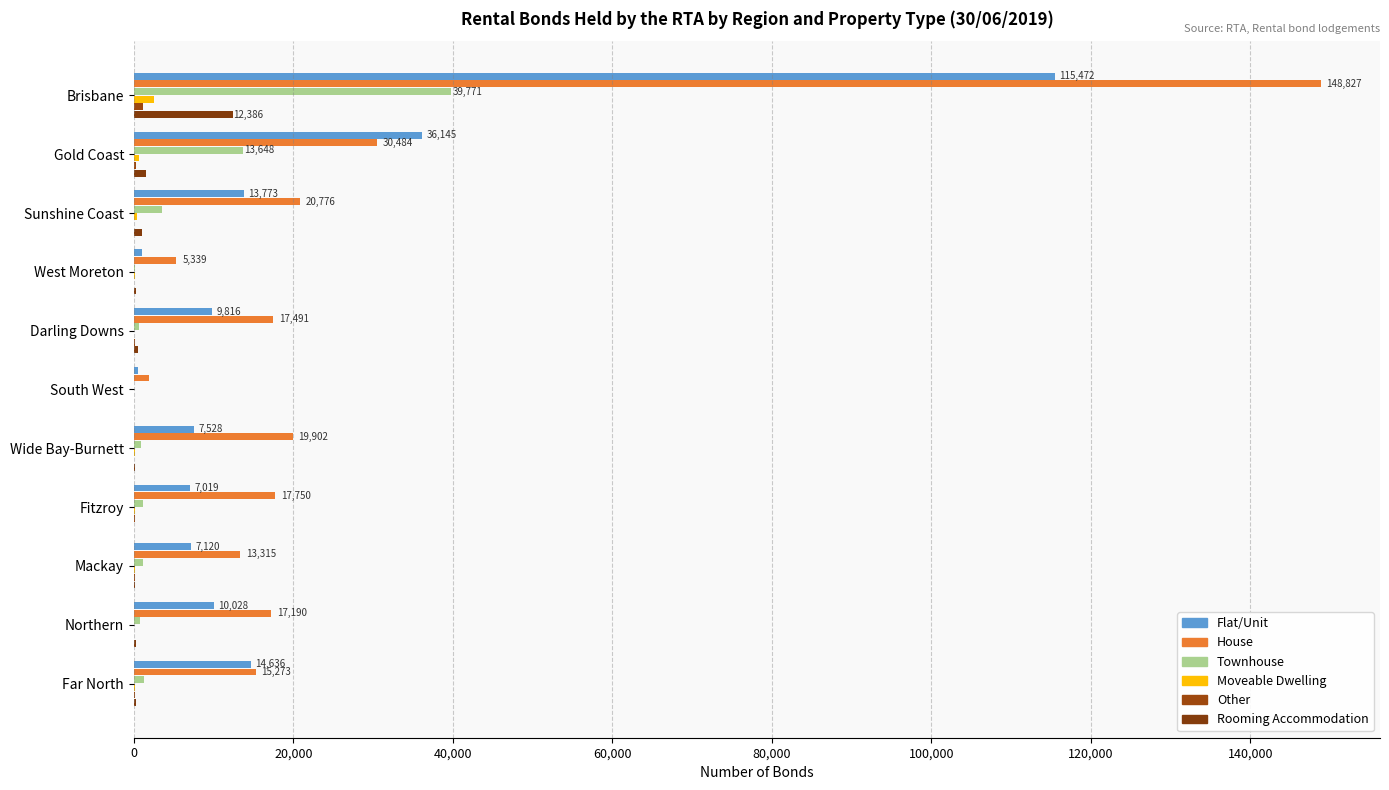

Reading left to right, extract all data points from this chart.

Flat/Unit: 115472	36145	13773	1048	9816	506	7528	7019	7120	10028	14636
House: 148827	30484	20776	5339	17491	1838	19902	17750	13315	17190	15273
Townhouse: 39771	13648	3556	188	696	17	868	1204	1114	773	1235
Moveable Dwelling: 2465	596	446	114	70	17	190	143	101	55	157
Other: 1111	229	81	35	124	14	59	114	90	64	84
Rooming Accommodation: 12386	1541	1038	257	575	13	132	81	165	309	297